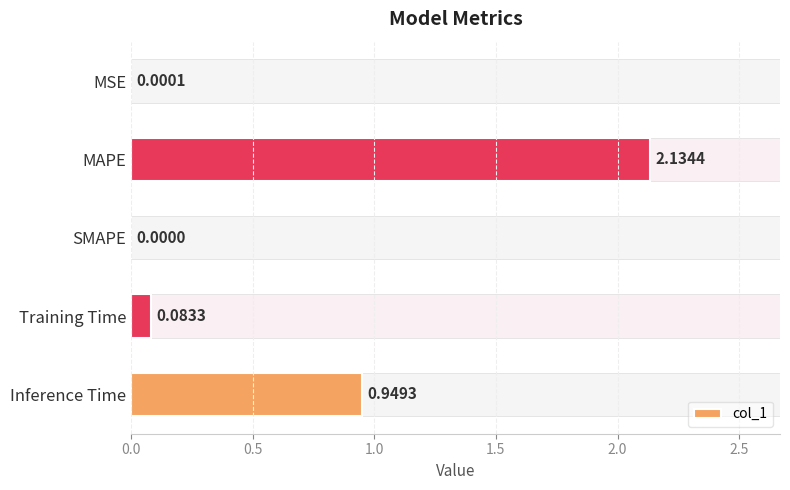

What is the sum of all values?

3.2